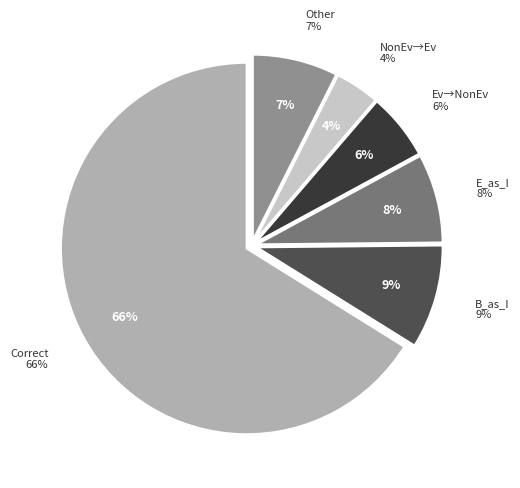

How much of the chart is everything except Wrong_Entity_NonEvent_as_Event?

96.1%